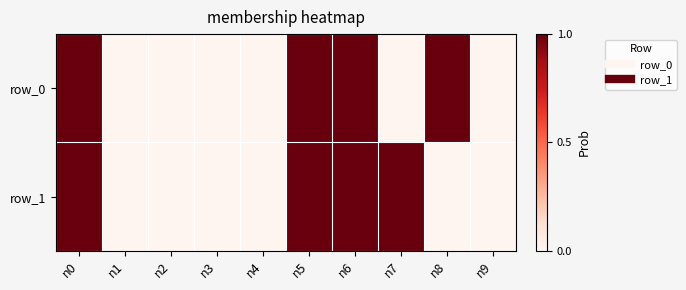

How many data points does each series have?

10